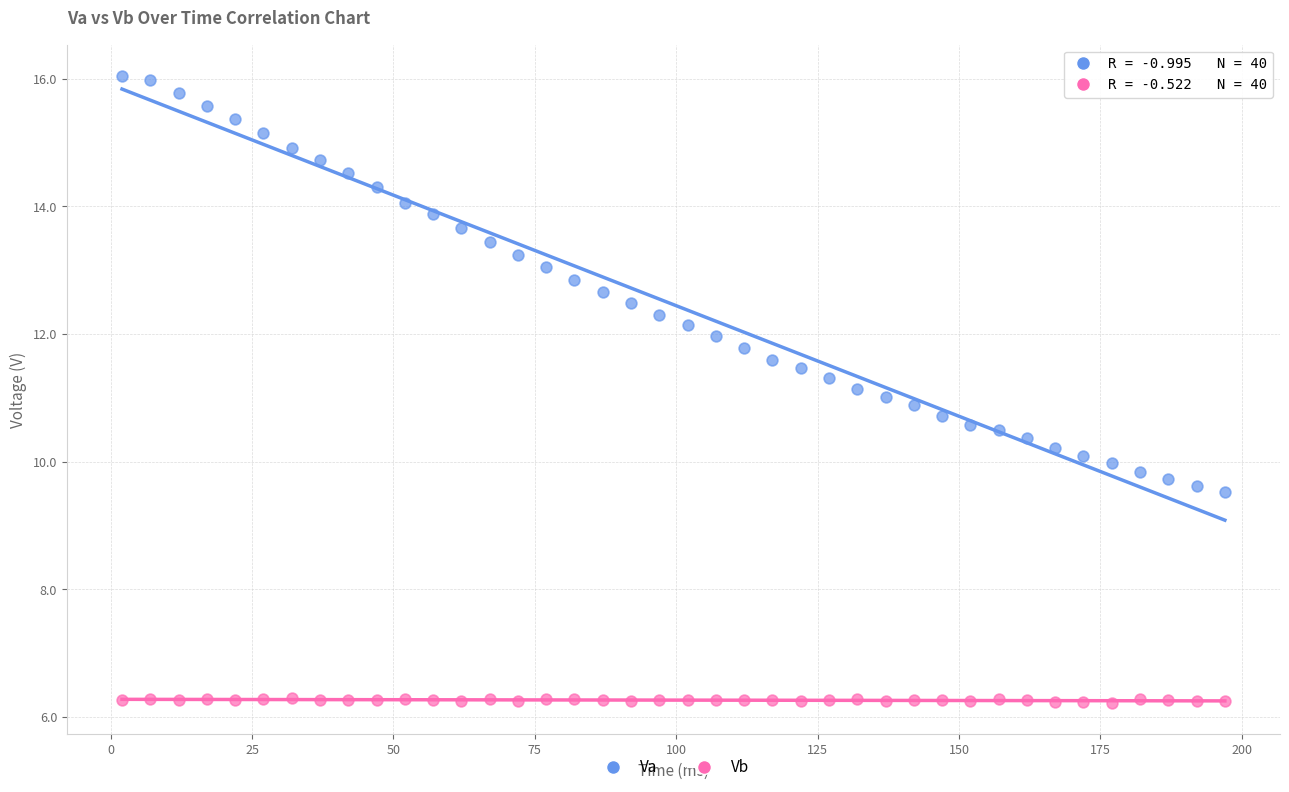

What are all the series names shown in the legend?

Va, Vb